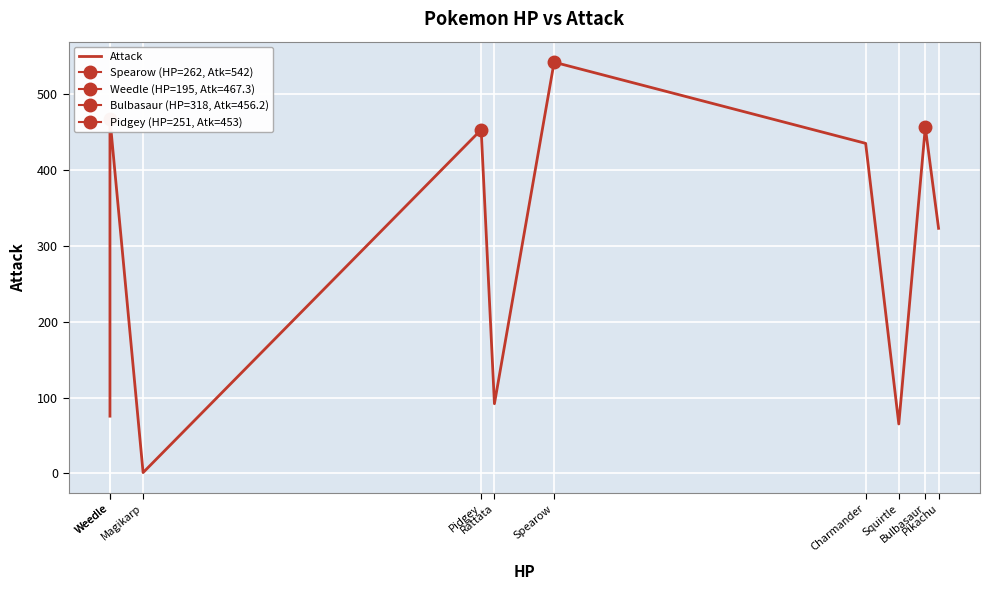

What is the sum of all values?

2909.8